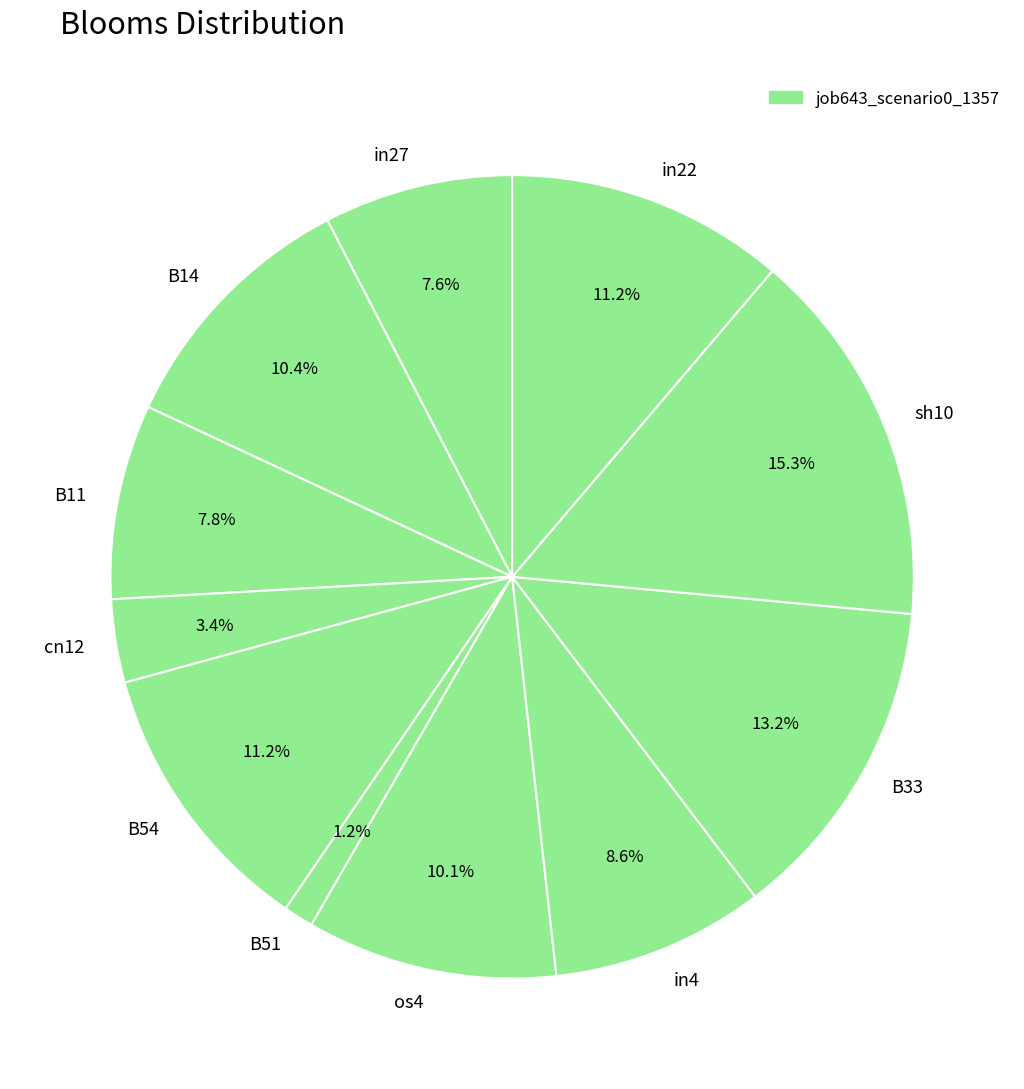

How many slices are in this pie chart?

11